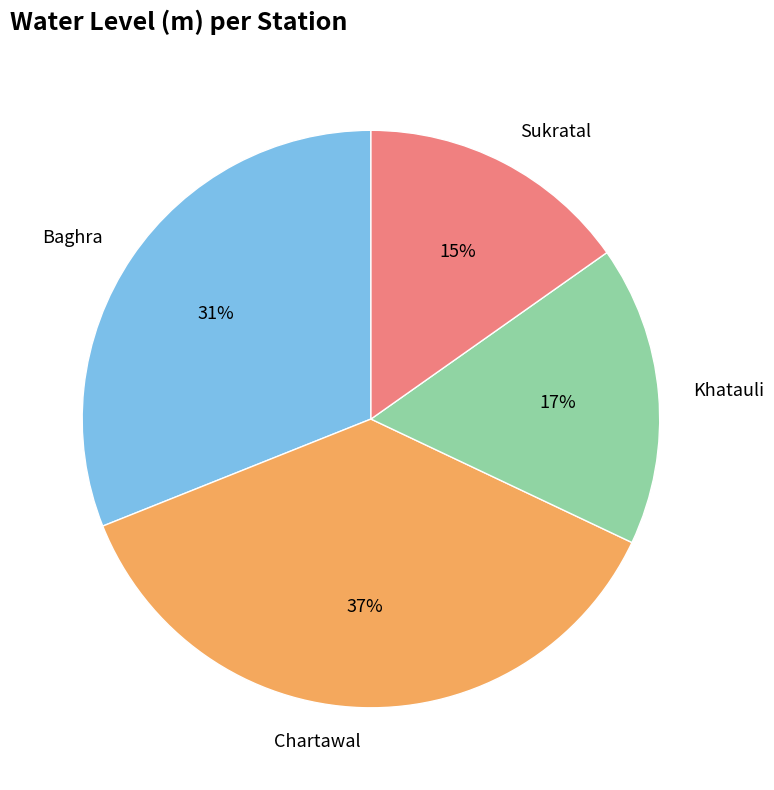

How many slices are in this pie chart?

4